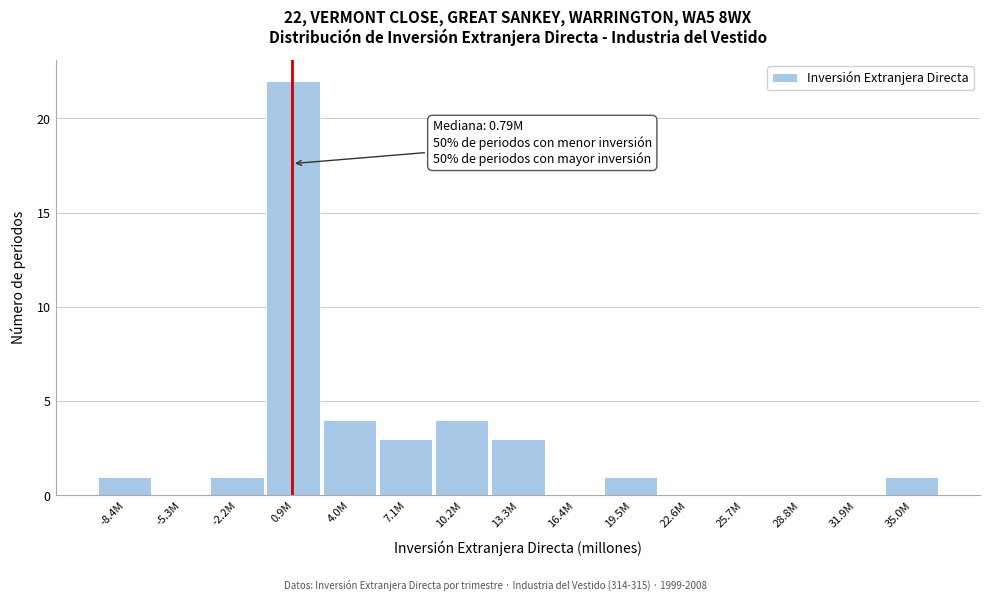

Reading right to left, what are all the values shown in this chart?

35.0M=1	31.9M=0	28.8M=0	25.7M=0	22.6M=0	19.5M=1	16.4M=0	13.3M=3	10.2M=4	7.1M=3	4.0M=4	0.9M=22	-2.2M=1	-5.3M=0	-8.4M=1